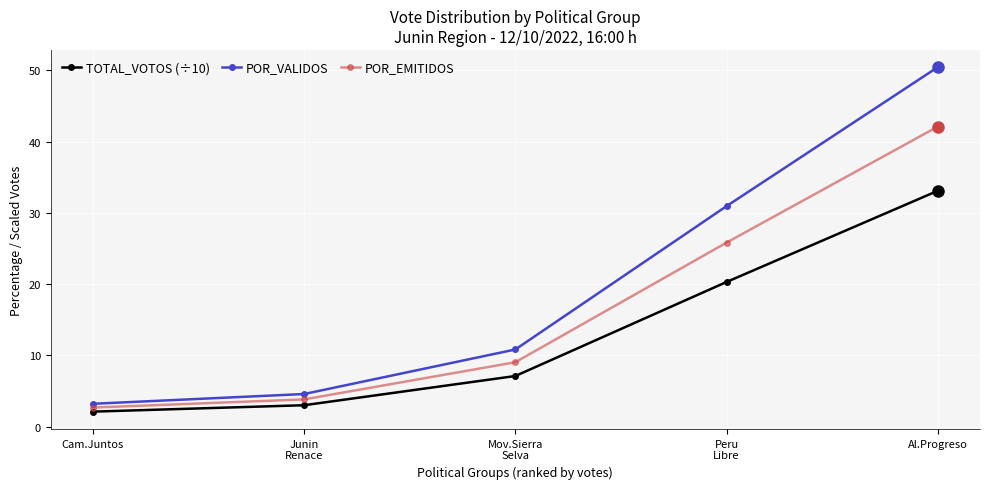

What are all the series names shown in the legend?

TOTAL_VOTOS (÷10), POR_VALIDOS, POR_EMITIDOS